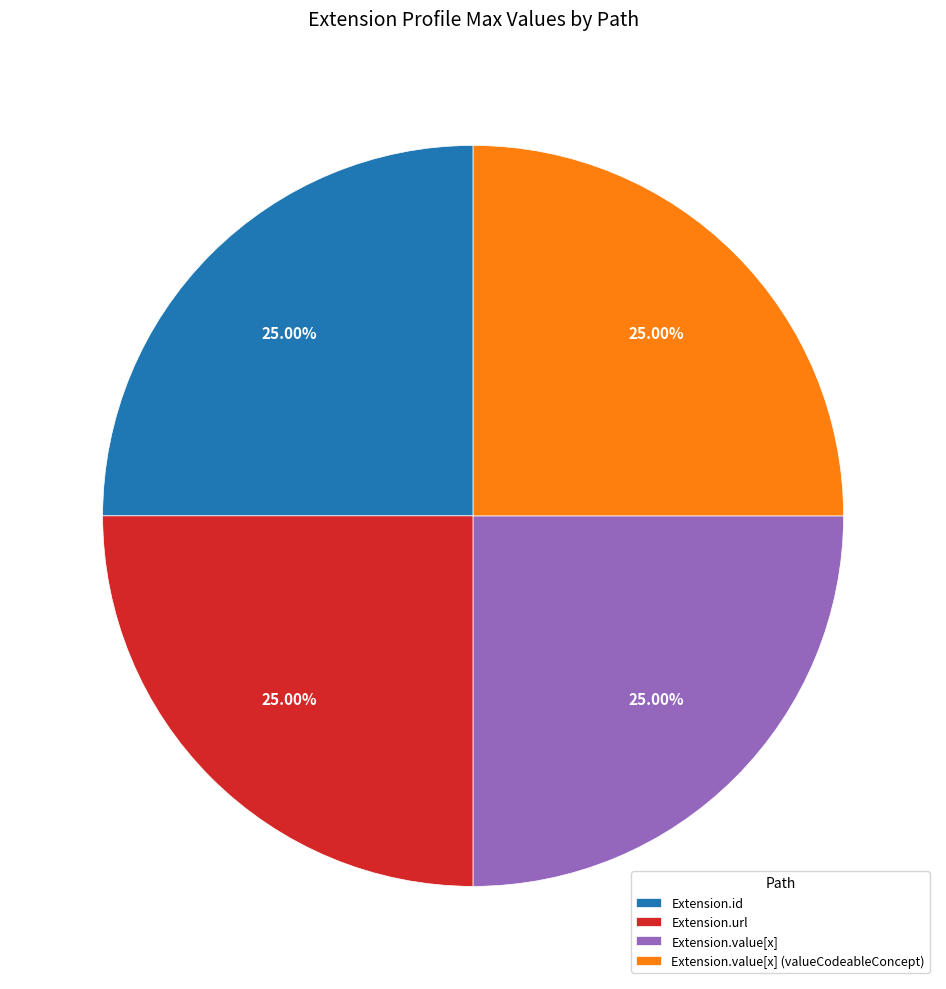

How many slices are in this pie chart?

4